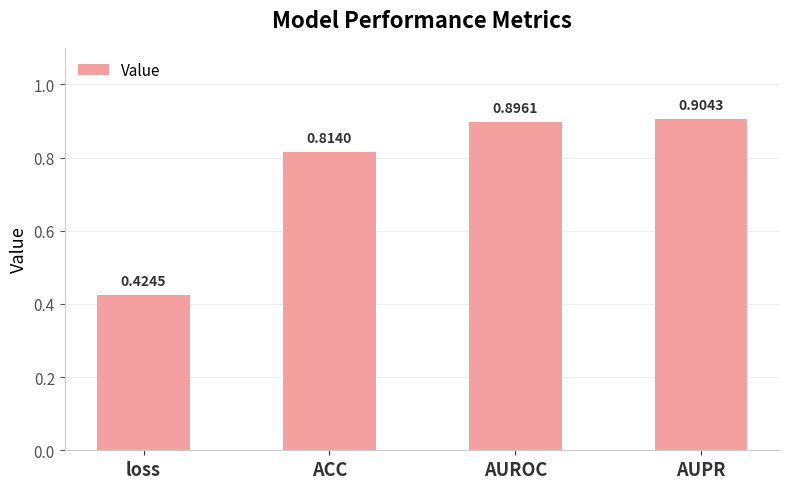

List the labels in order of value, smallest first.

loss, ACC, AUROC, AUPR